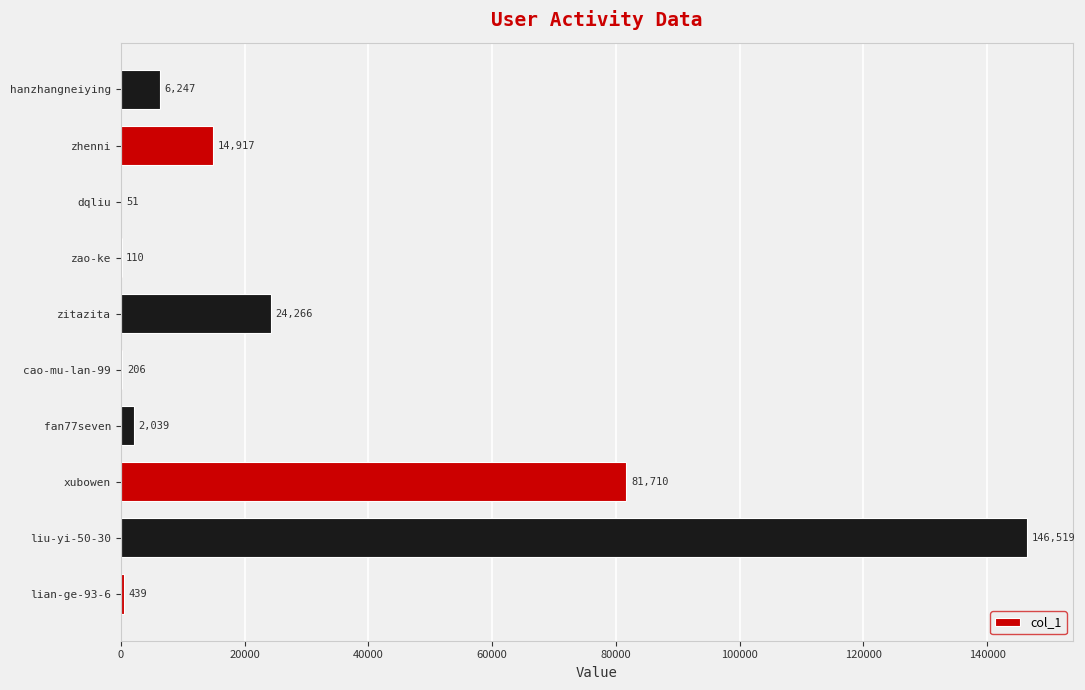

Reading bottom to top, list all the values displayed in this chart.

lian-ge-93-6=439	liu-yi-50-30=146519	xubowen=81710	fan77seven=2039	cao-mu-lan-99=206	zitazita=24266	zao-ke=110	dqliu=51	zhenni=14917	hanzhangneiying=6247